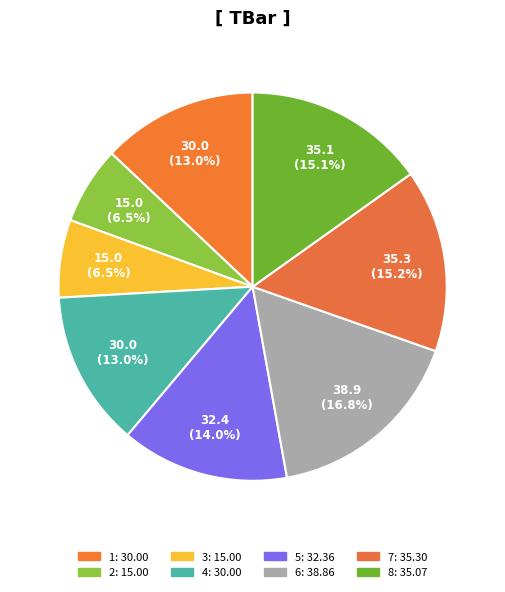

Count the number of slices in the pie.

8